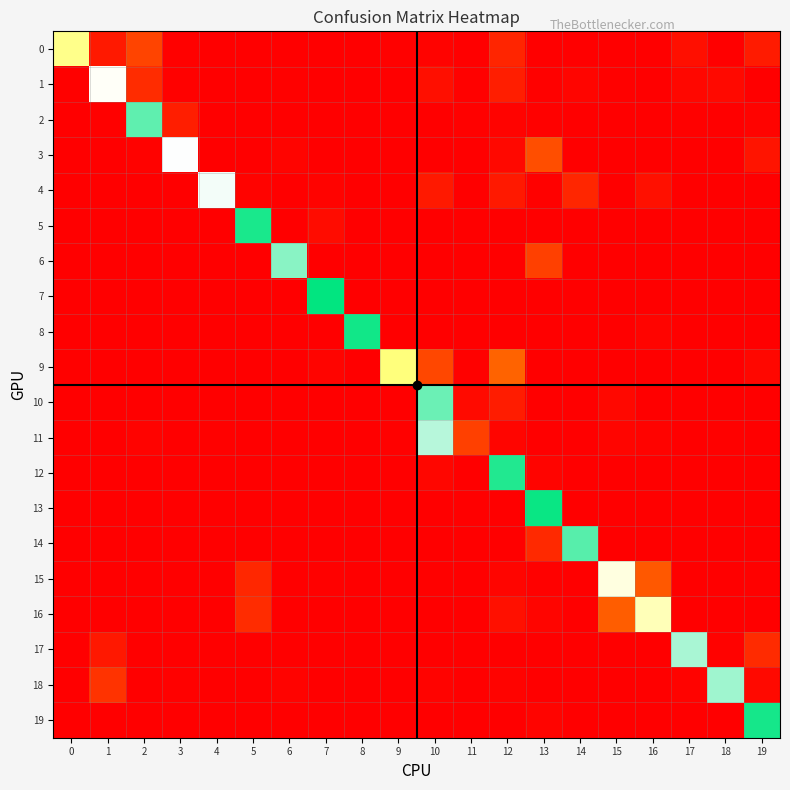

How many data points does each series have?

20